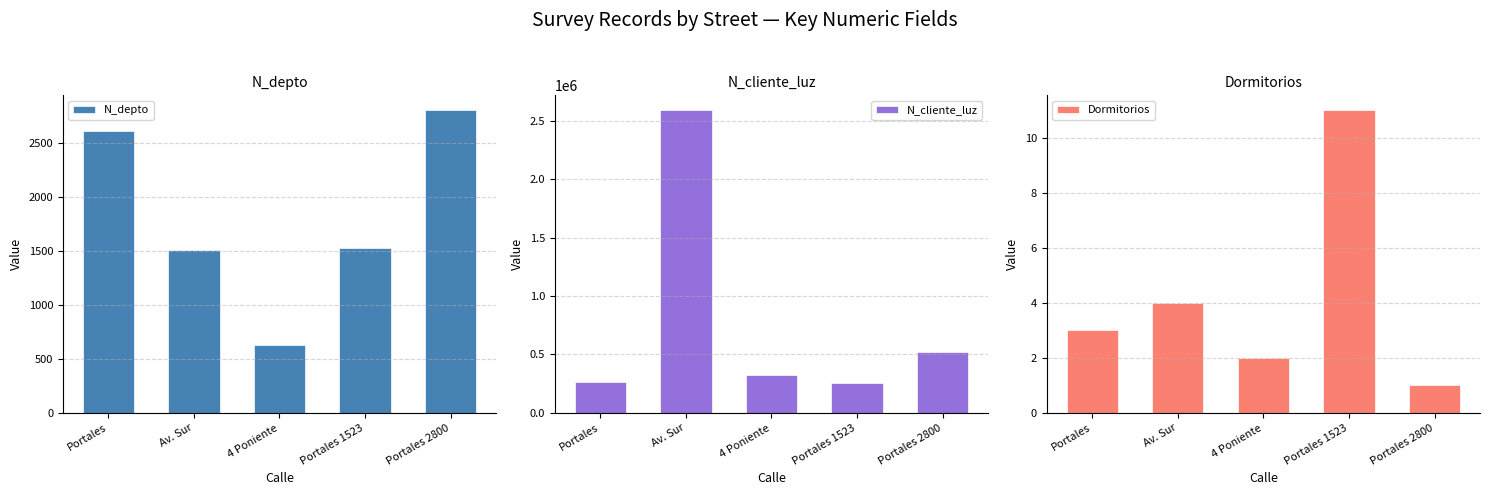

At which category is the sum across all series the highest?

Av. Sur